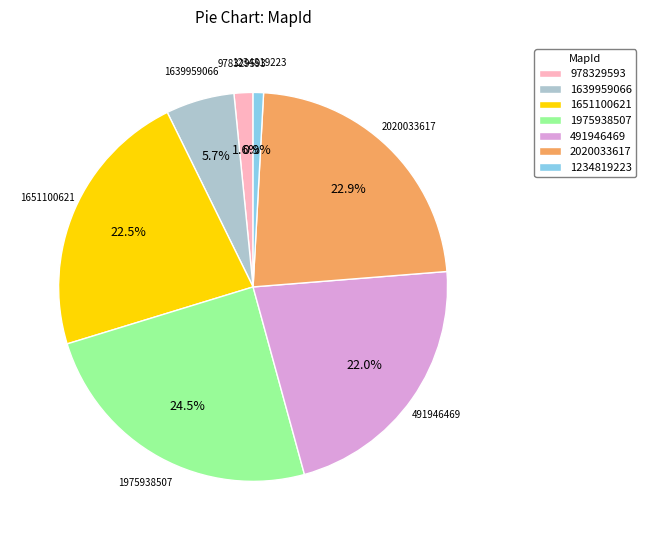

Which slice is the largest?

1975938507